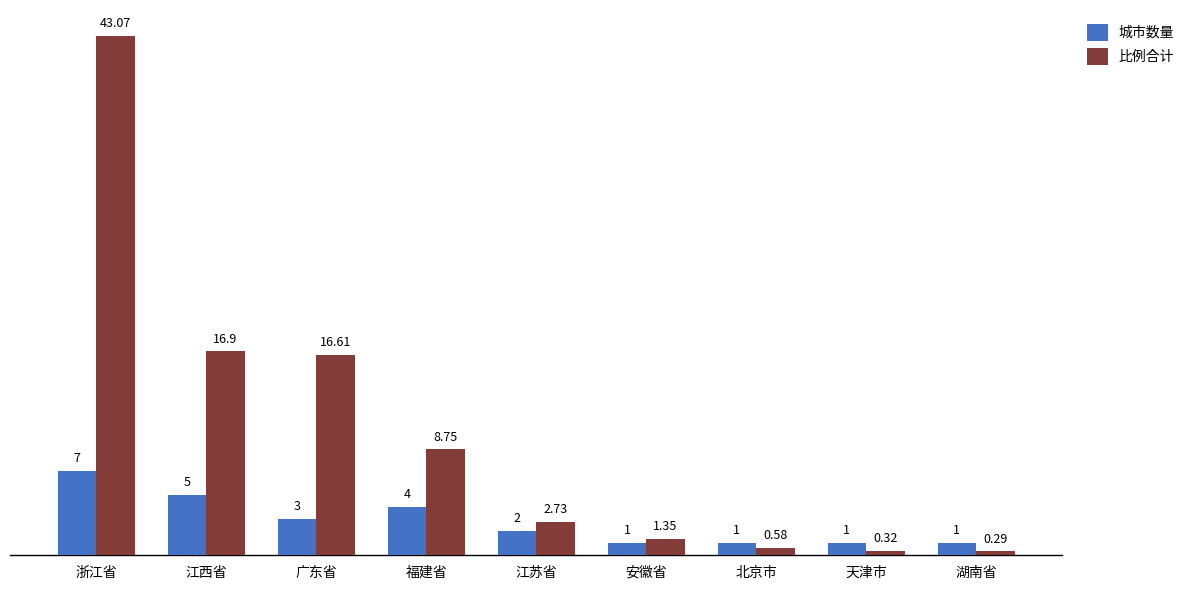

What position from the left is 湖南省?

9